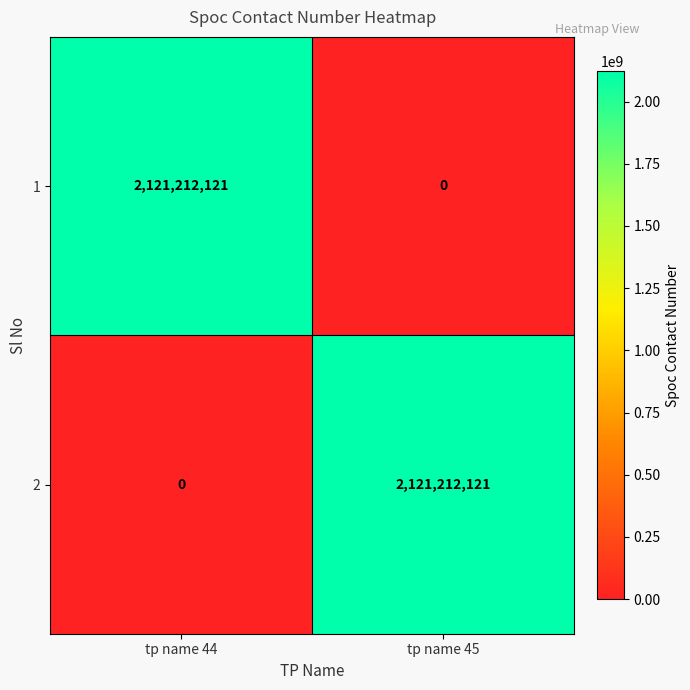

Reading left to right, extract all data points from this chart.

1: tp name 44=2121212121	tp name 45=0
2: tp name 44=0	tp name 45=2121212121